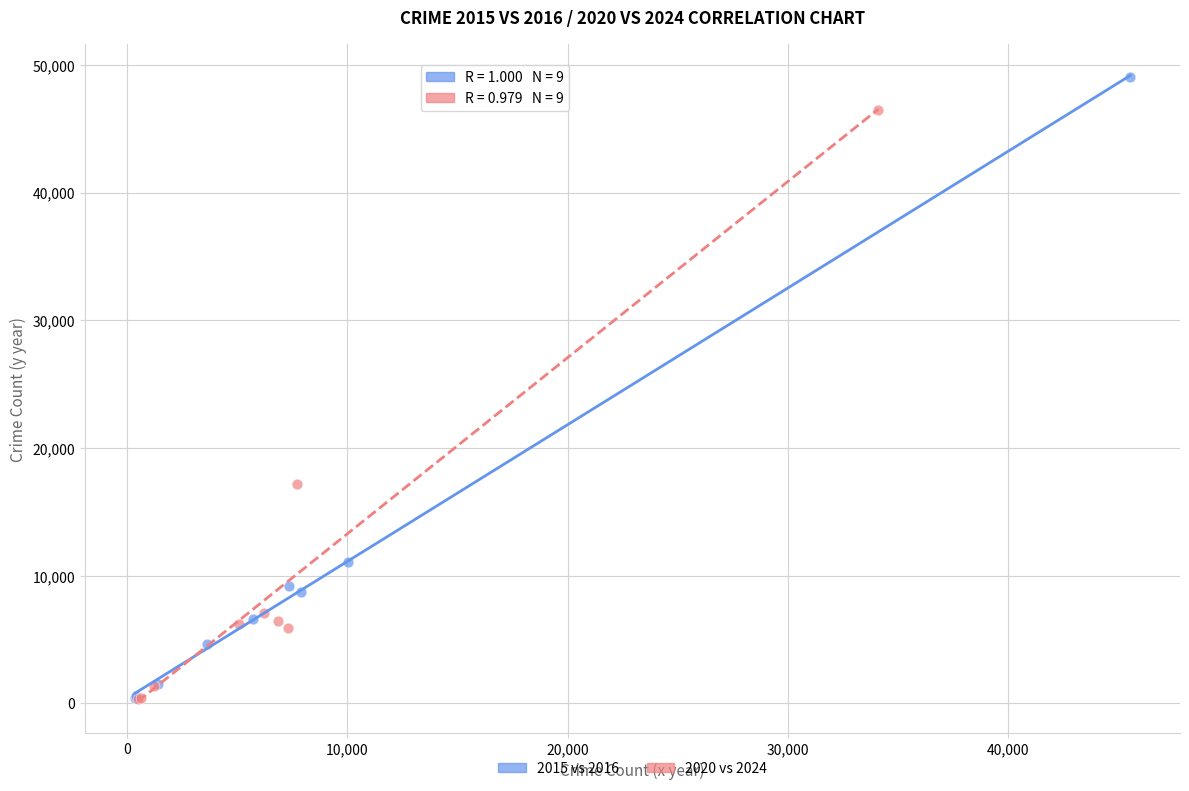

Which series reaches the maximum Y coordinate?

2015 vs 2016